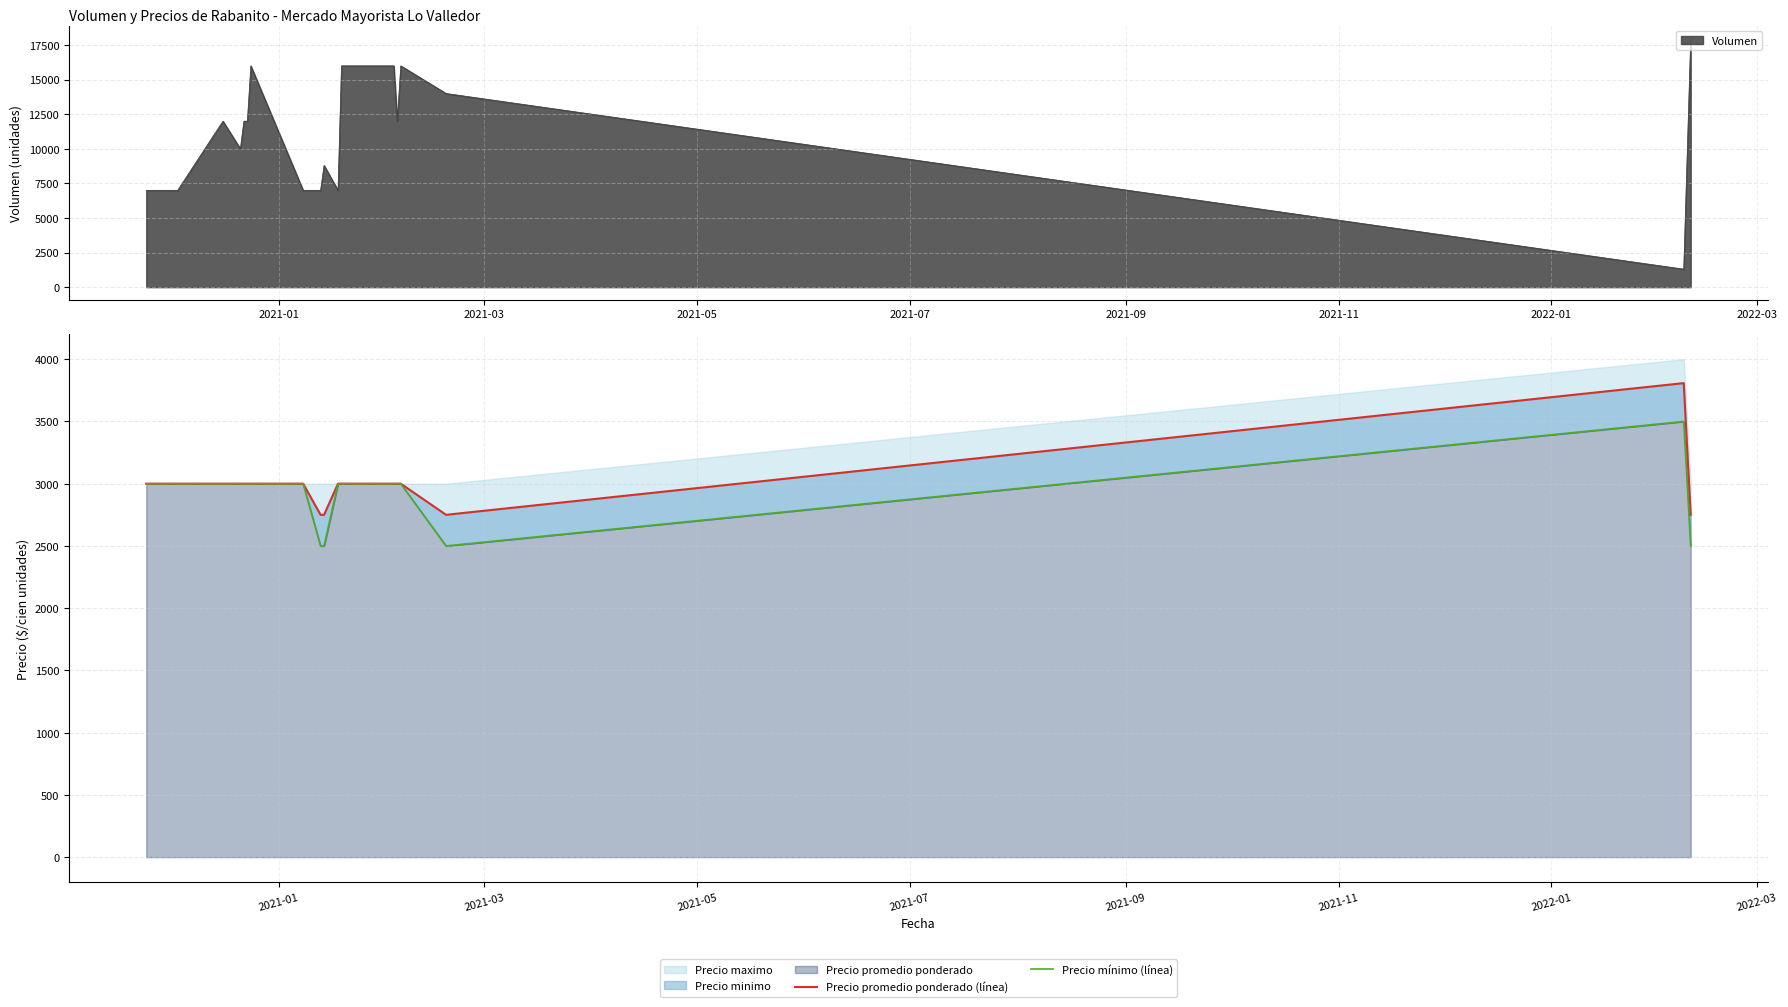

What is the sum of all Precio mínimo (línea) values?

70500